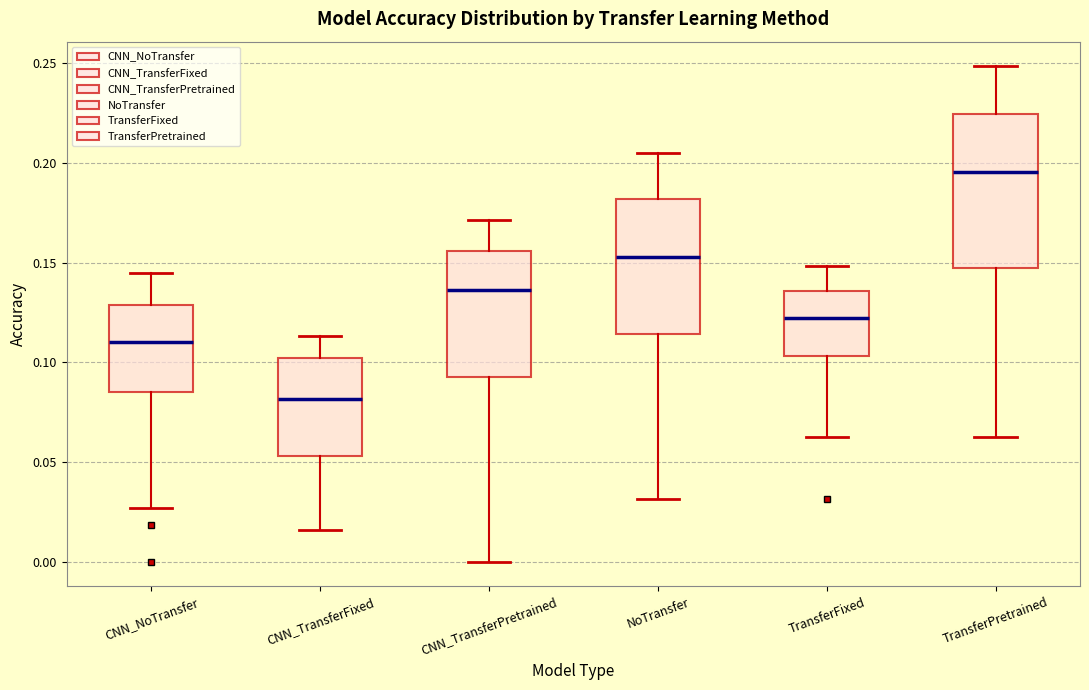

Where is the upper edge of the box for NoTransfer on the y-axis? The values are not printed on the chart, so give them approximately, as read against the axis.

0.180